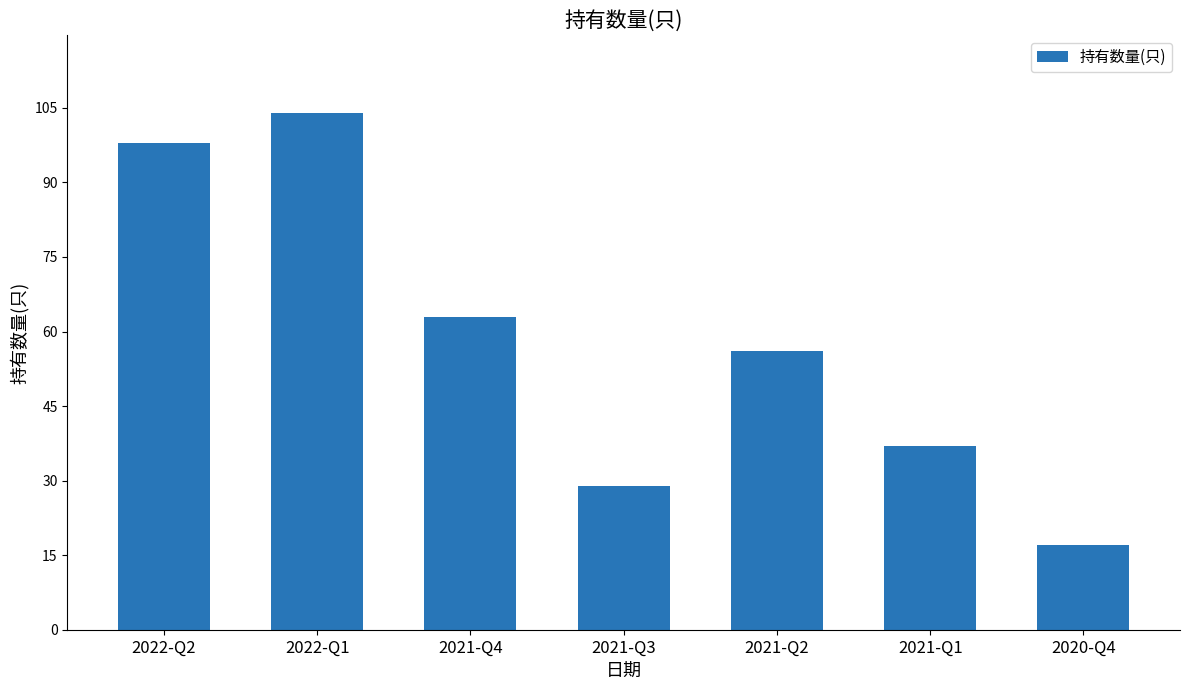

What position from the left is 2022-Q2?

1